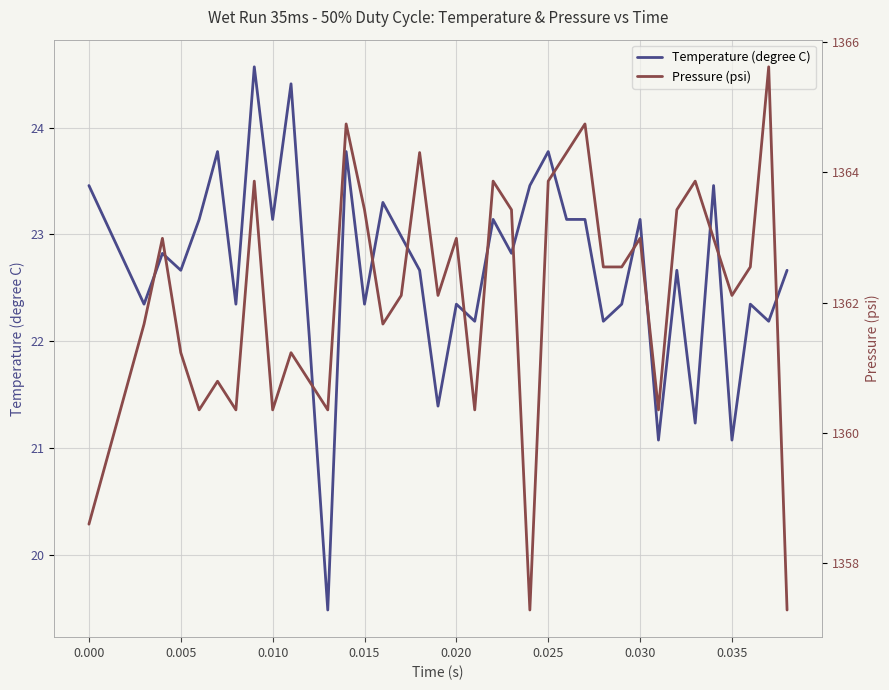

True or false: Pressure (psi) and Temperature (degree C) cross at least once.

False